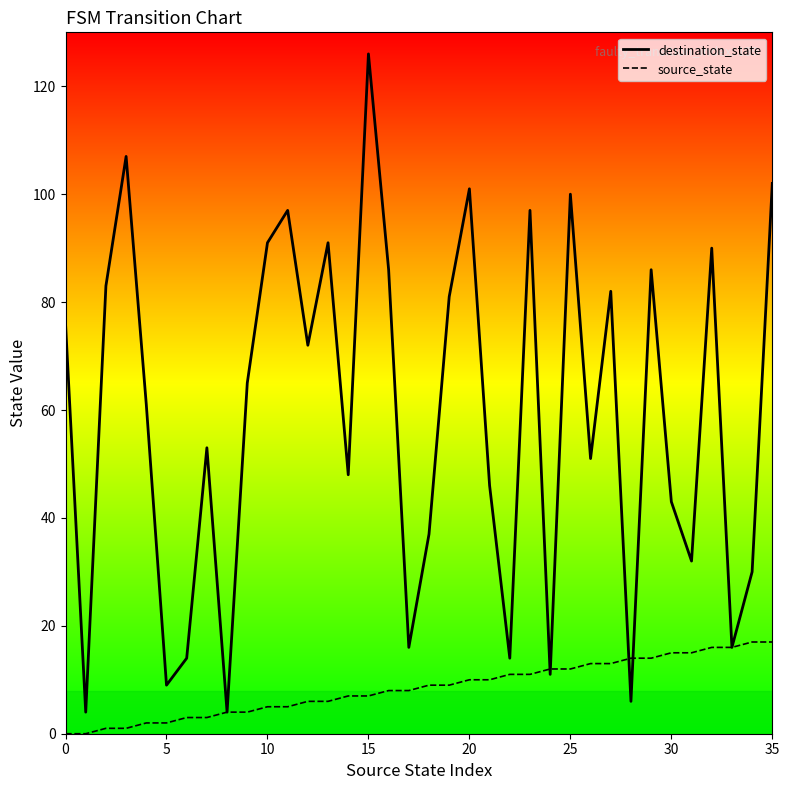

How many interior local valleys does the destination_state series have?

12